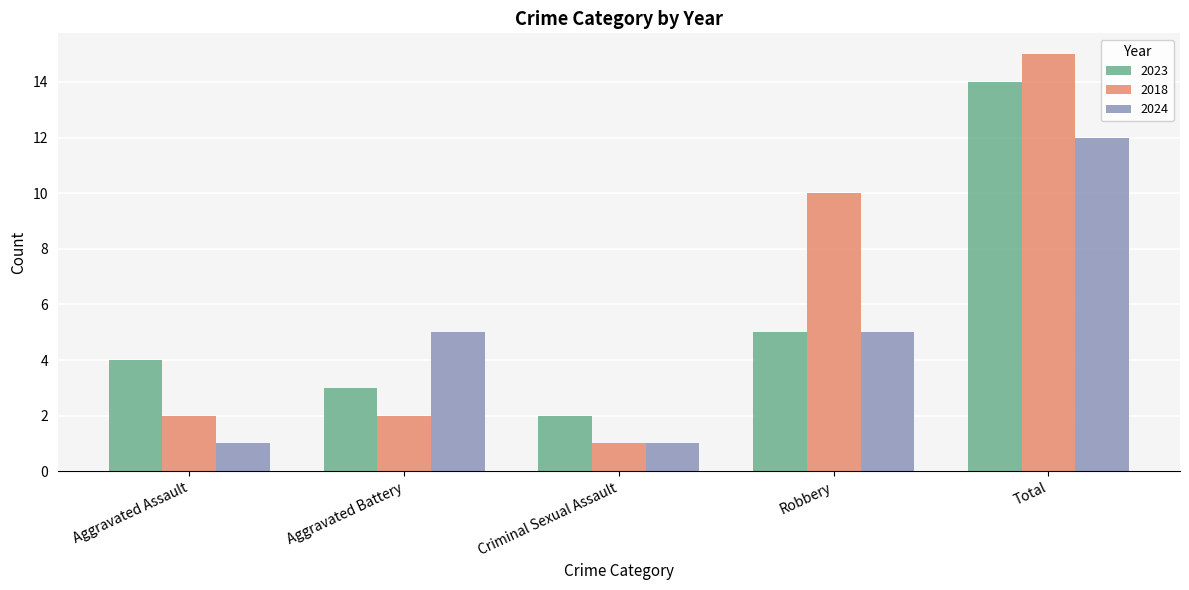

Are the bars horizontal?

No